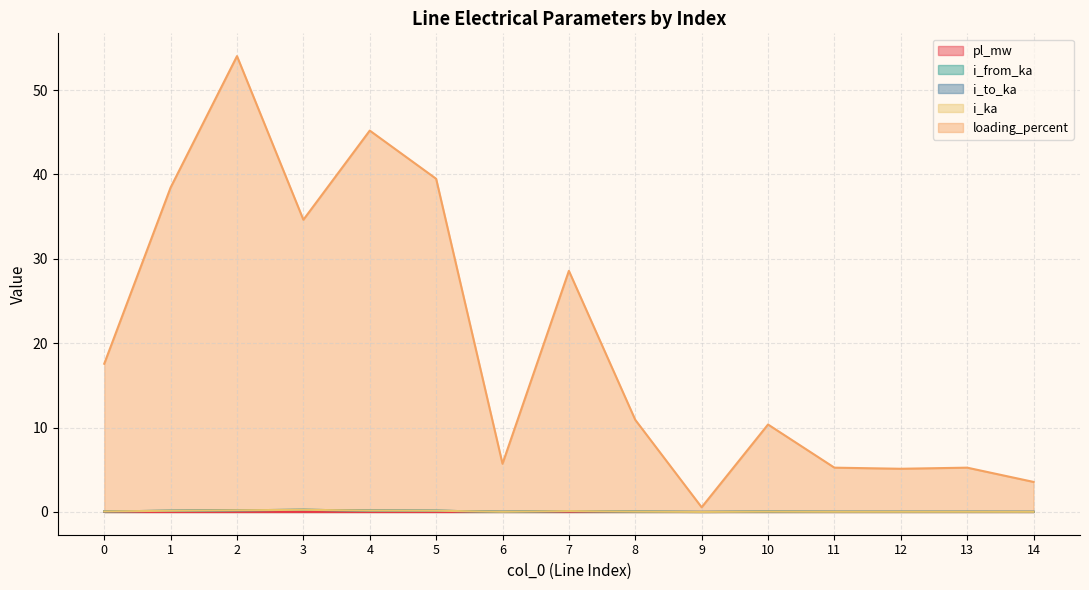

Which series has the largest total across all categories?

loading_percent